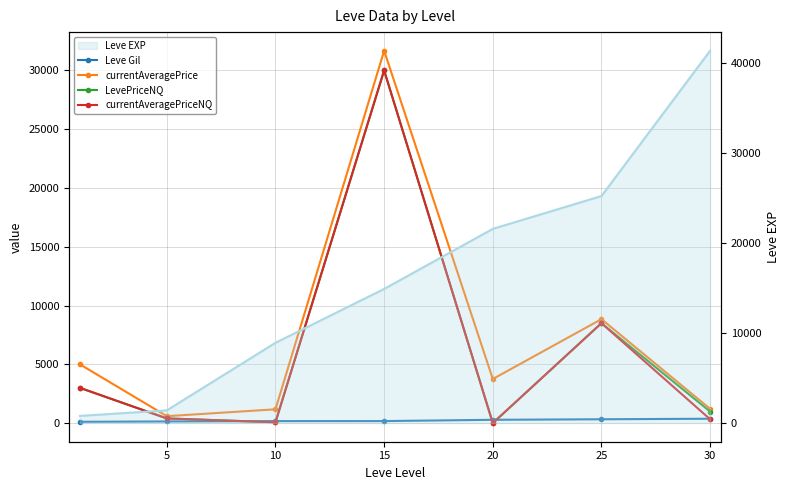

What is the sum of all LevePriceNQ values?

42947.9